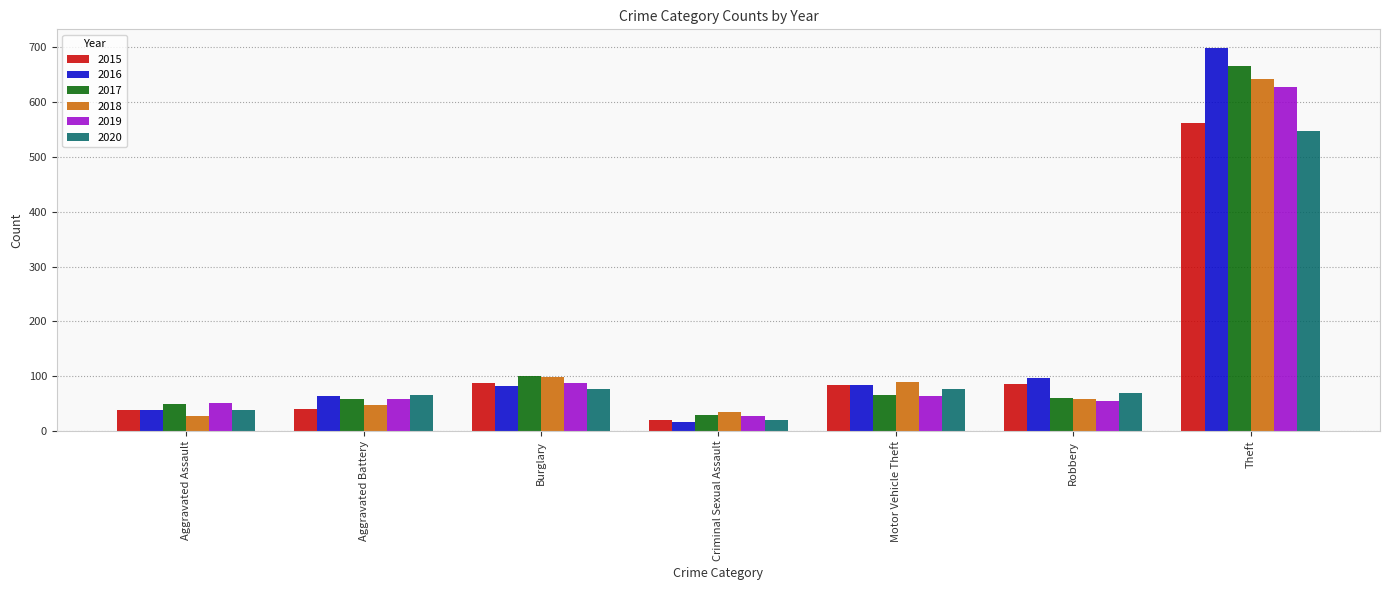

How many series are shown in this chart?

6